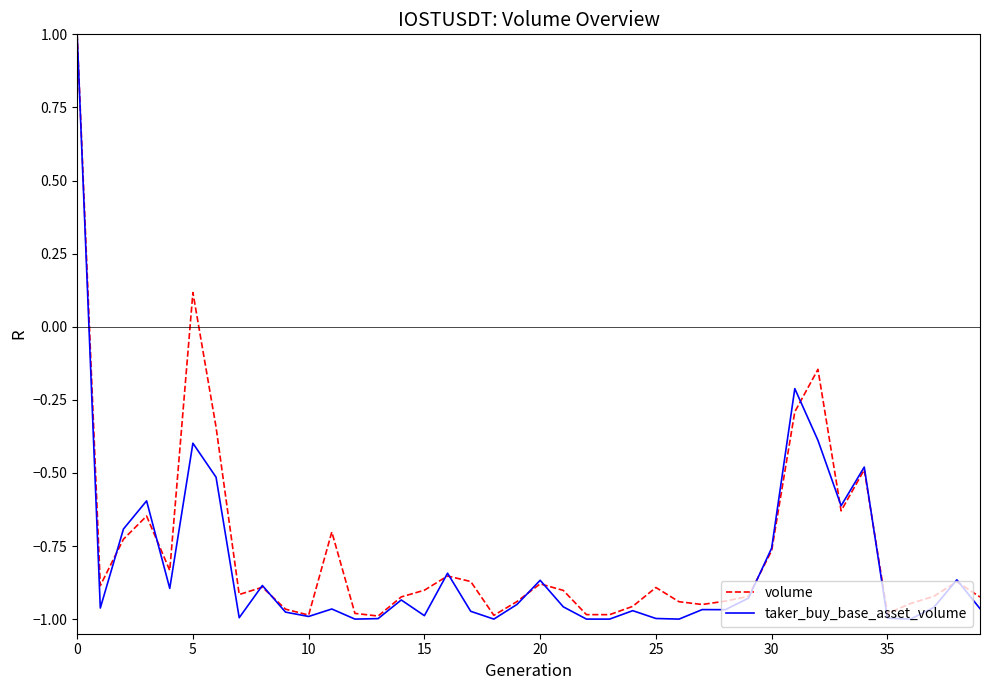

True or false: volume has more than 0 points higher than both neighbors.

True